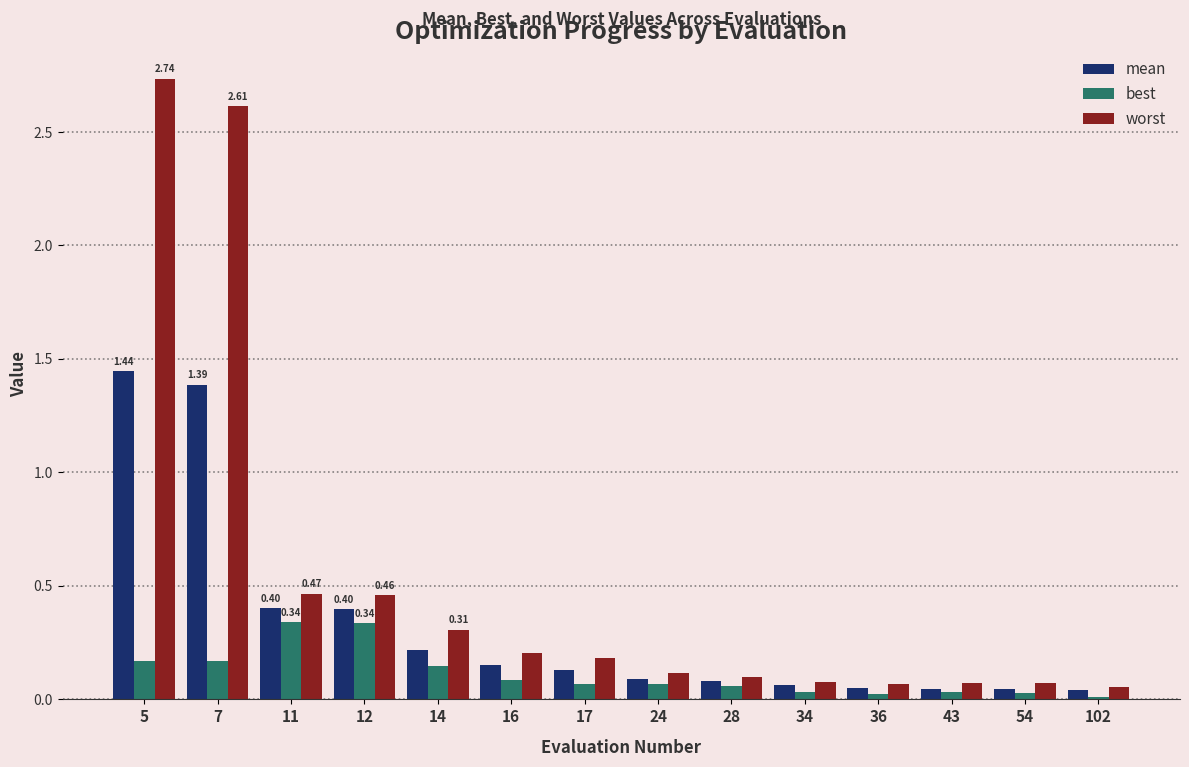

Which series has the largest total across all categories?

worst